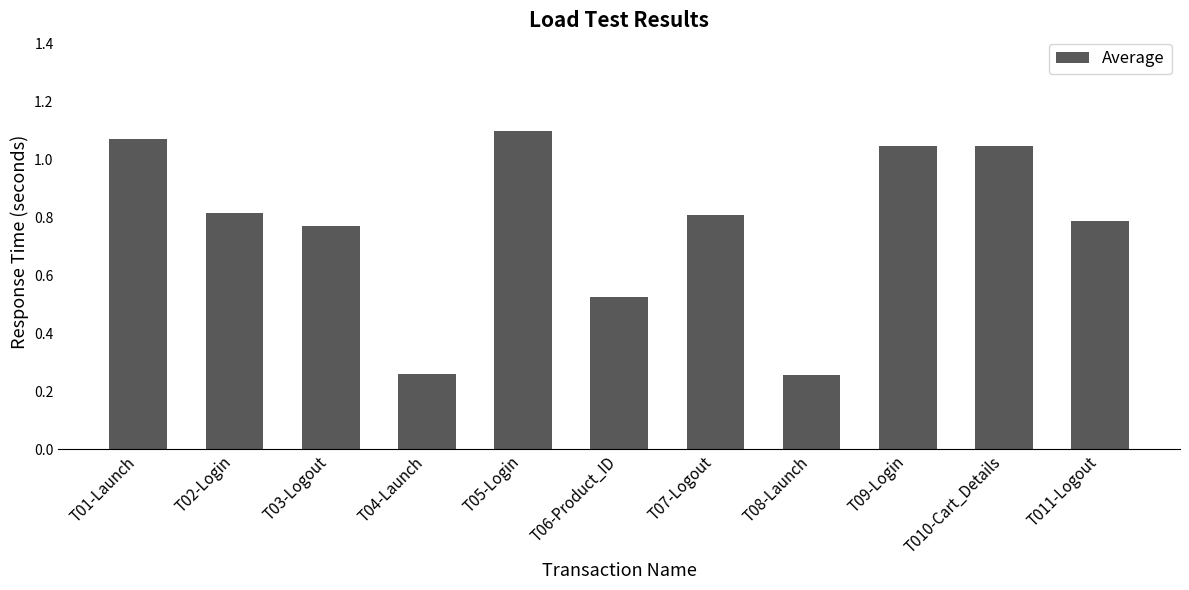

Which category has the highest value across all series?

T05-Login